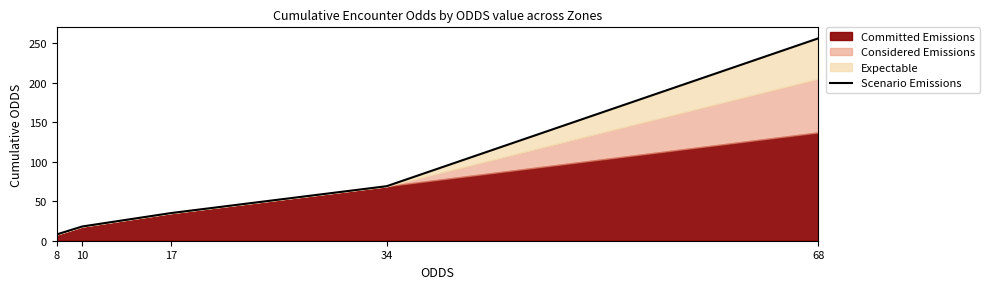

What is the change in value from 10 to 68?

+238